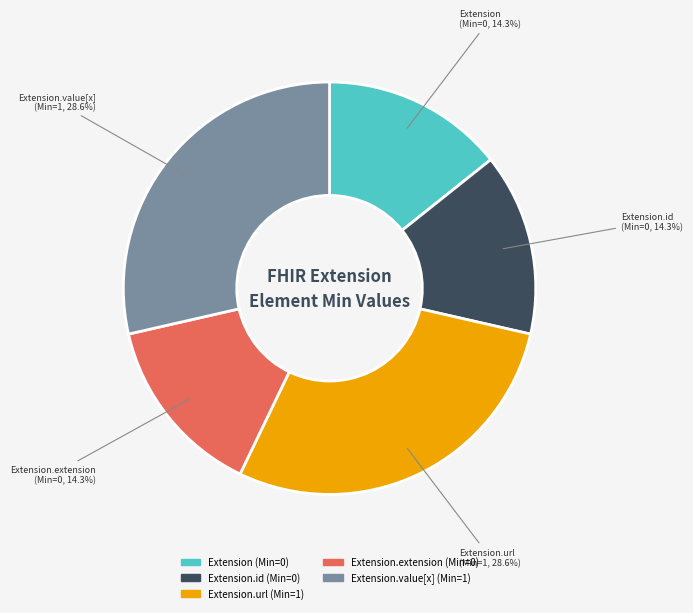

To the nearest percent, what is the average slice percentage?

20%